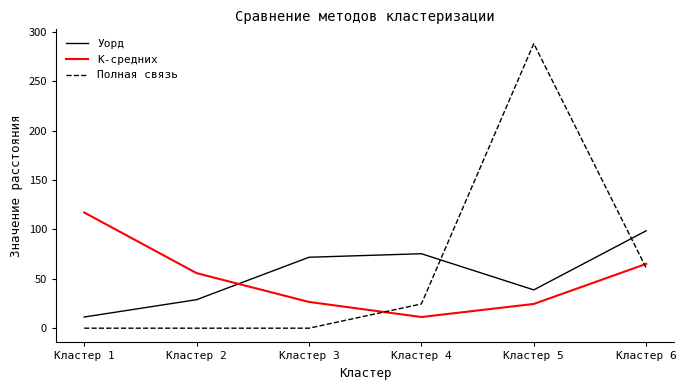

What is the difference between the maximum and minimum values in the Уорд series?

87.4